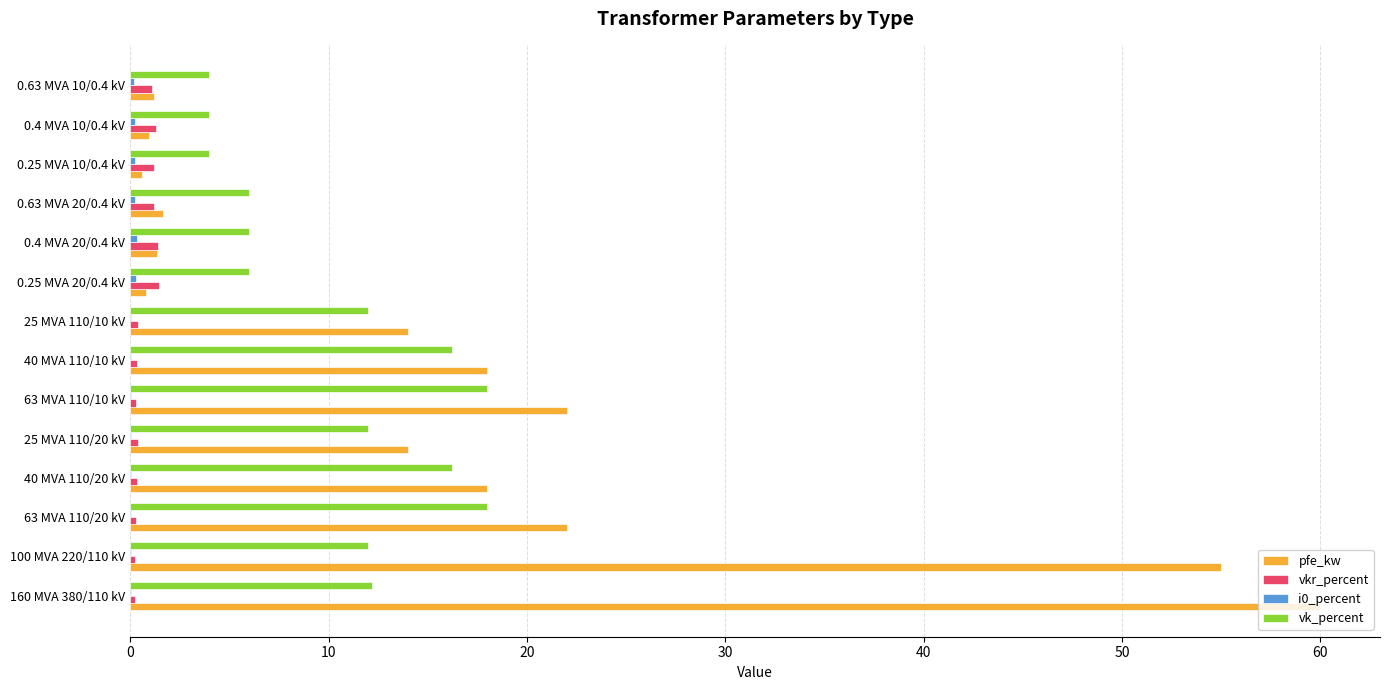

True or false: pfe_kw has a value of 11.3 at 40 MVA 110/10 kV.

False